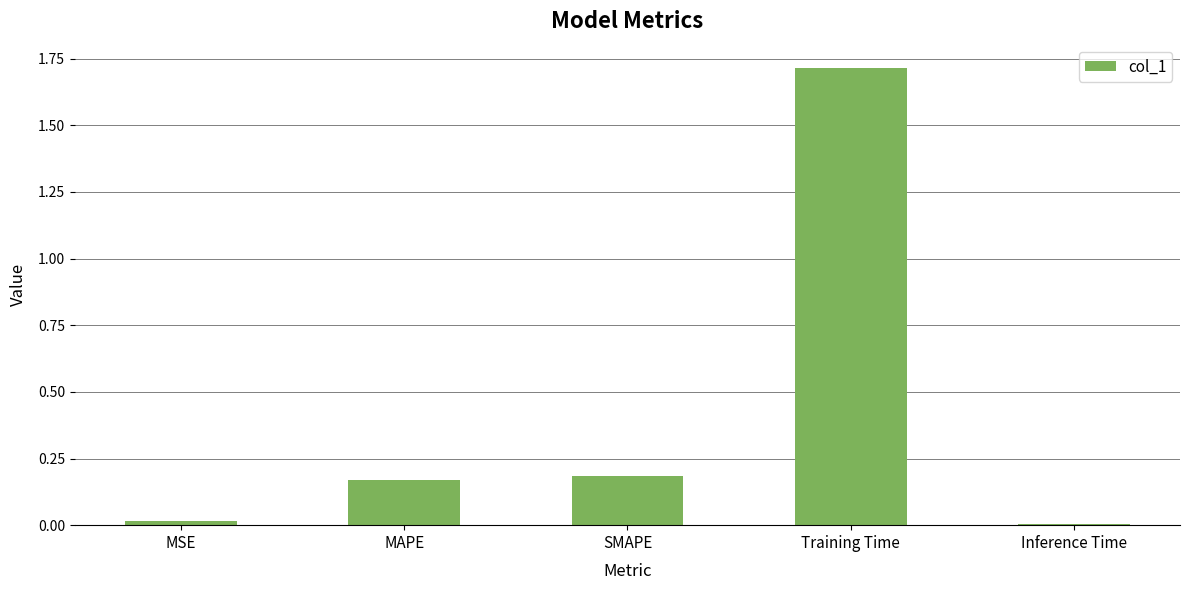

Are the bars grouped side by side (vs. stacked)?

No